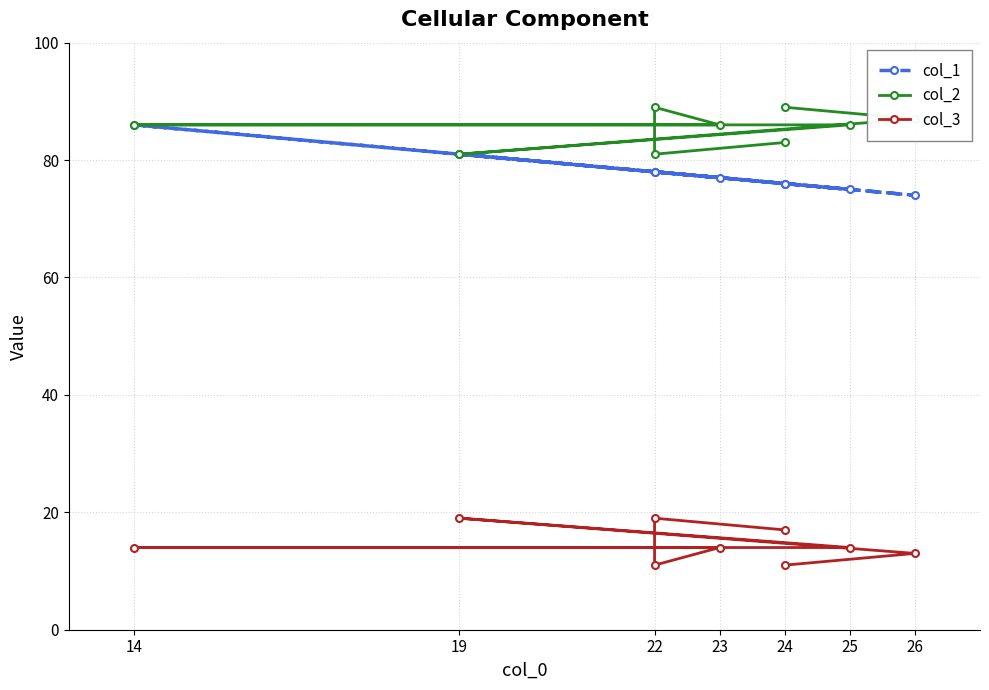

True or false: col_1 and col_2 cross at least once.

False